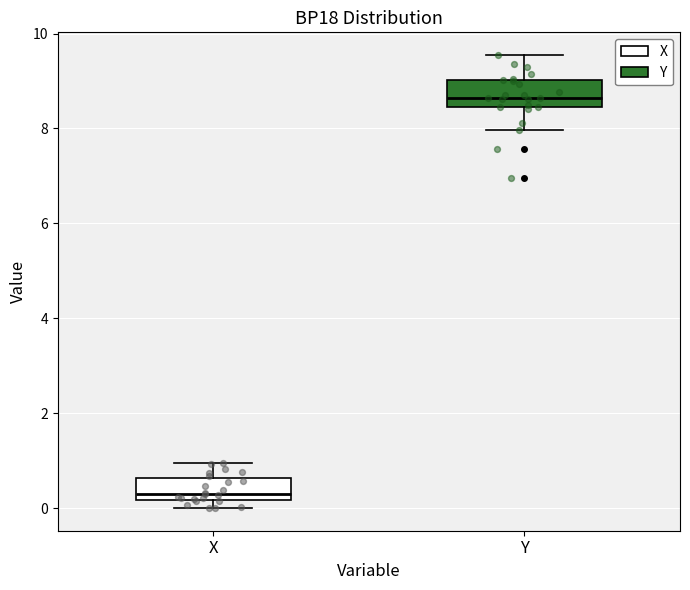

Which box has the lowest median line?

X